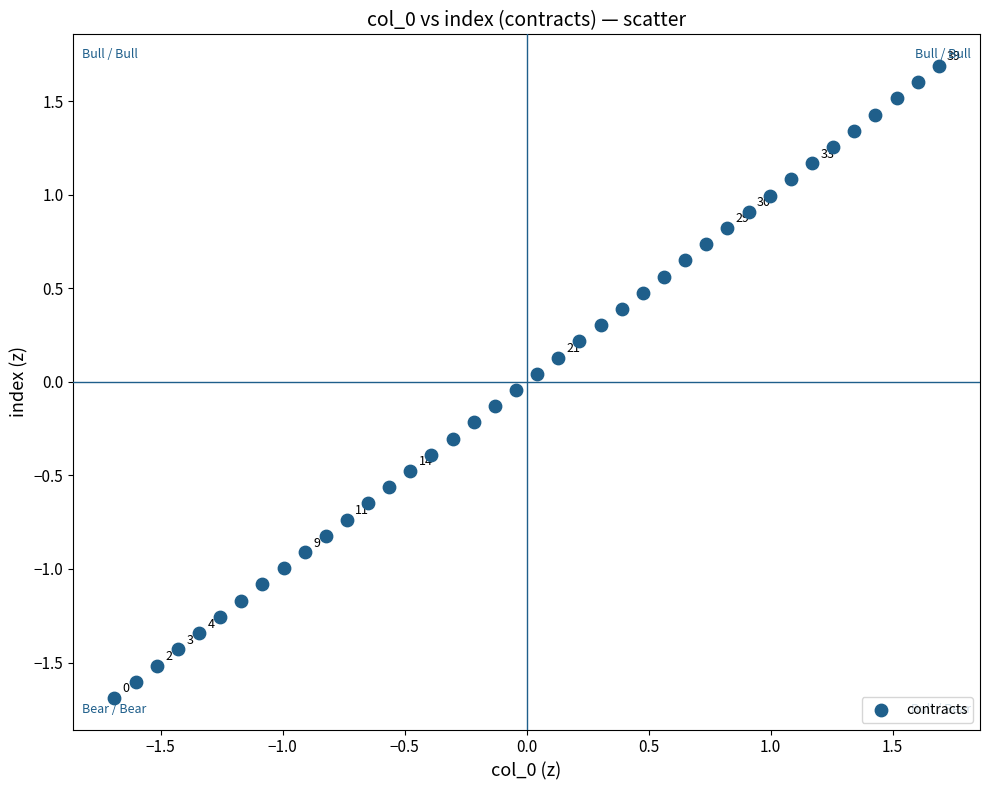

What is the range of Y values (max minus min)?

3.4